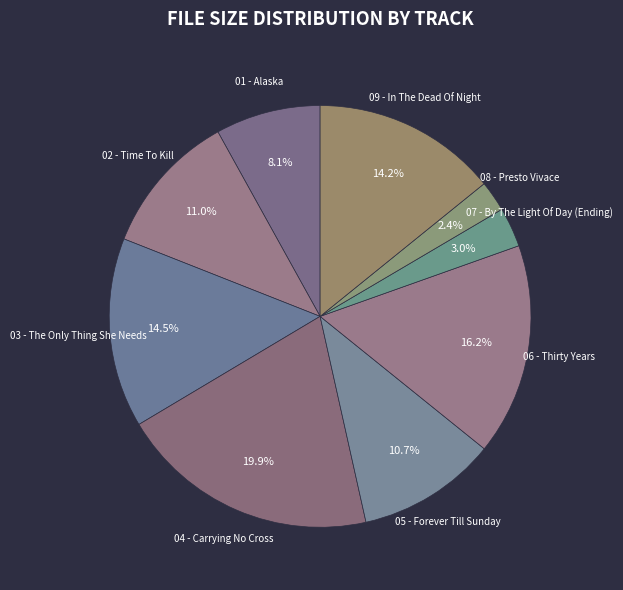

Count the number of slices in the pie.

9